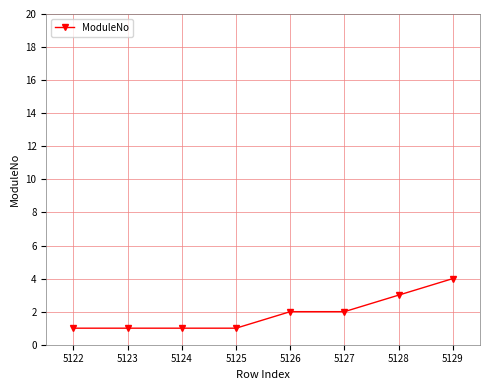

Read the value at 5127.

2